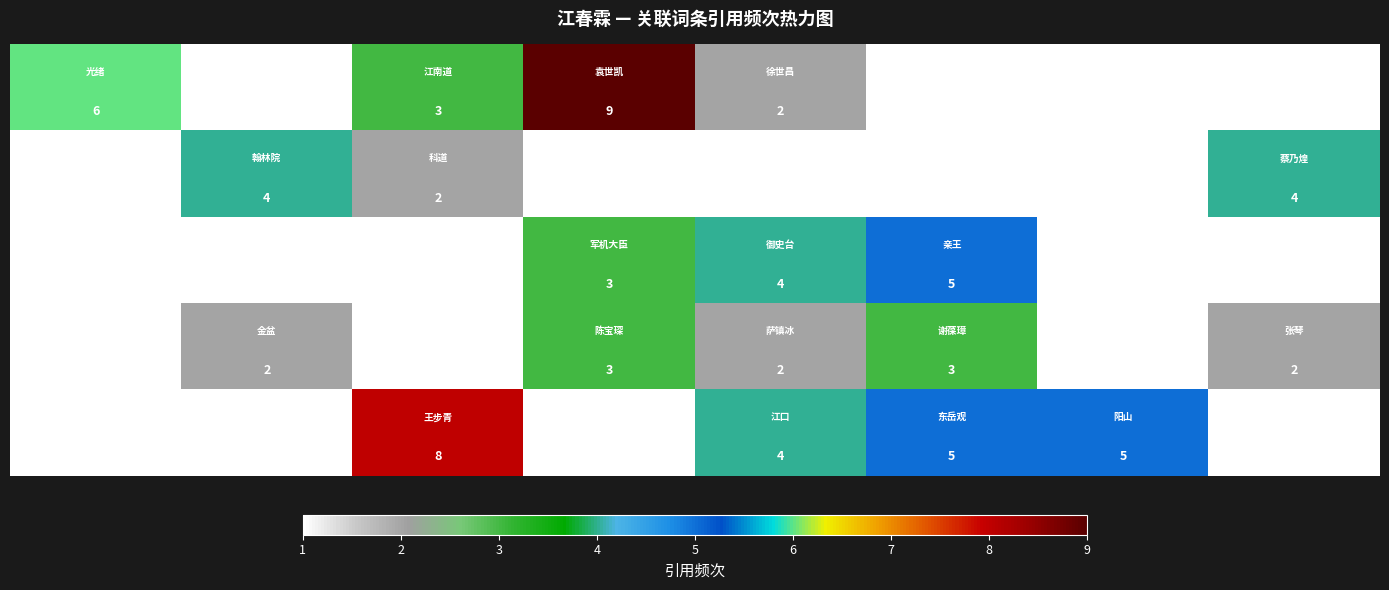

How many categories are shown in the chart?

8